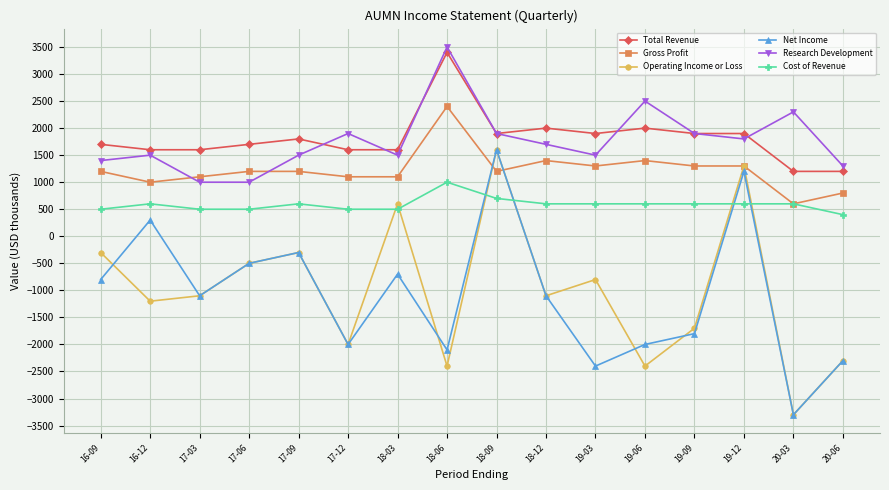

Does the chart have visible grid lines?

Yes